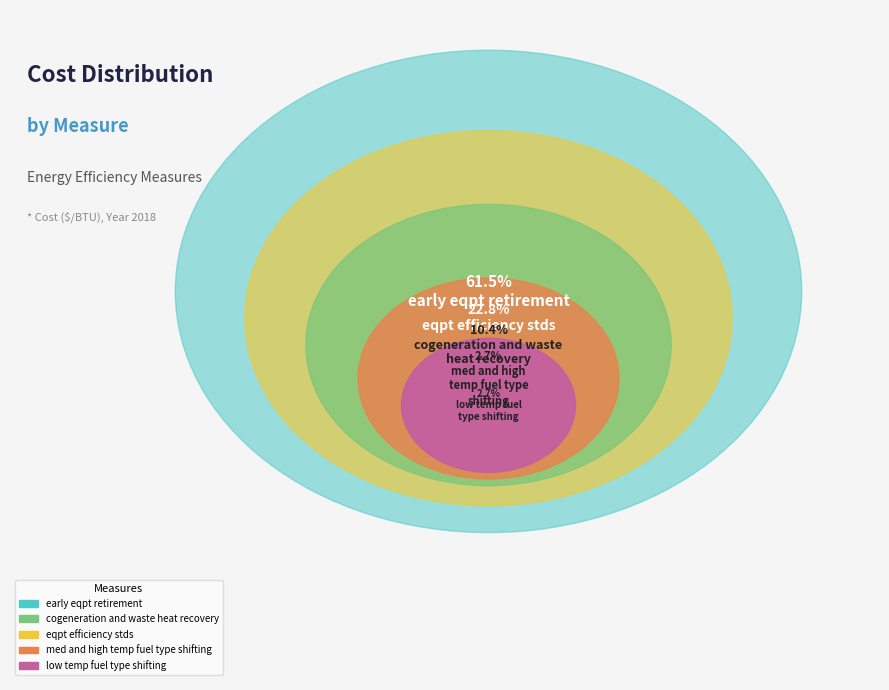

What percentage is the eqpt efficiency stds slice, to the nearest percent?

23%